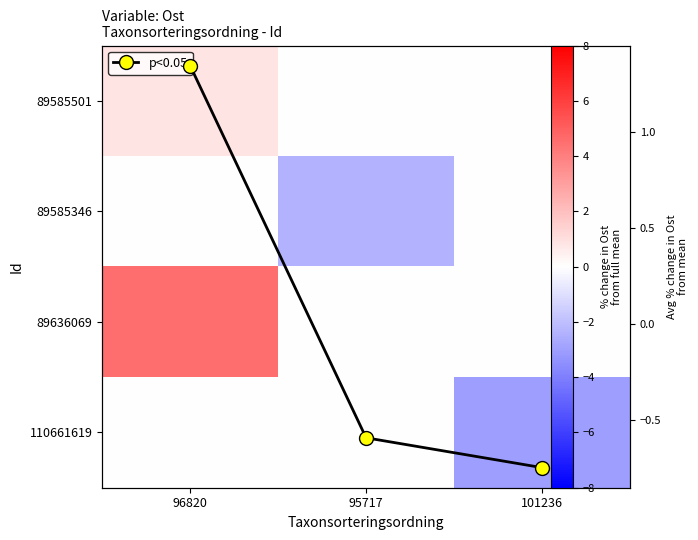

What is the approximate value of 110661619 at 101236?

-3.0